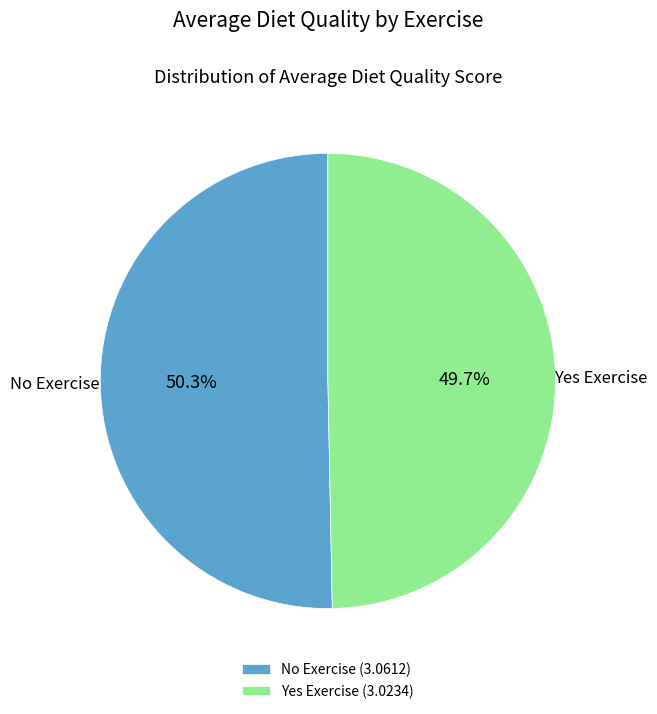

What is the ratio of the value at No to the value at Yes?

1.0